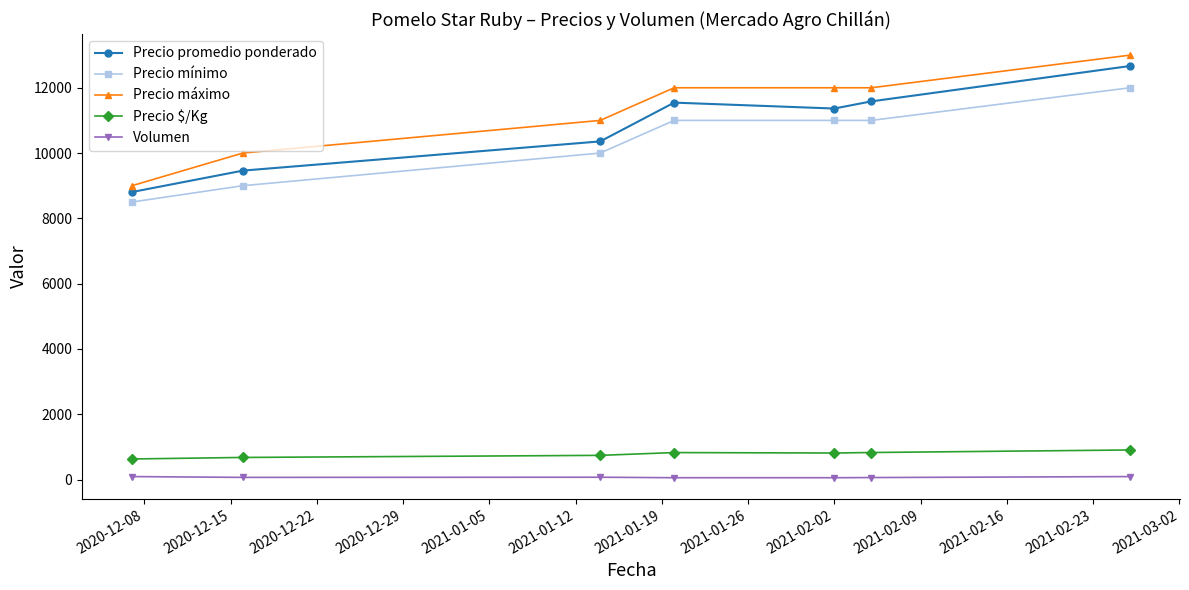

True or false: Precio máximo has more than 1 points higher than both neighbors.

False